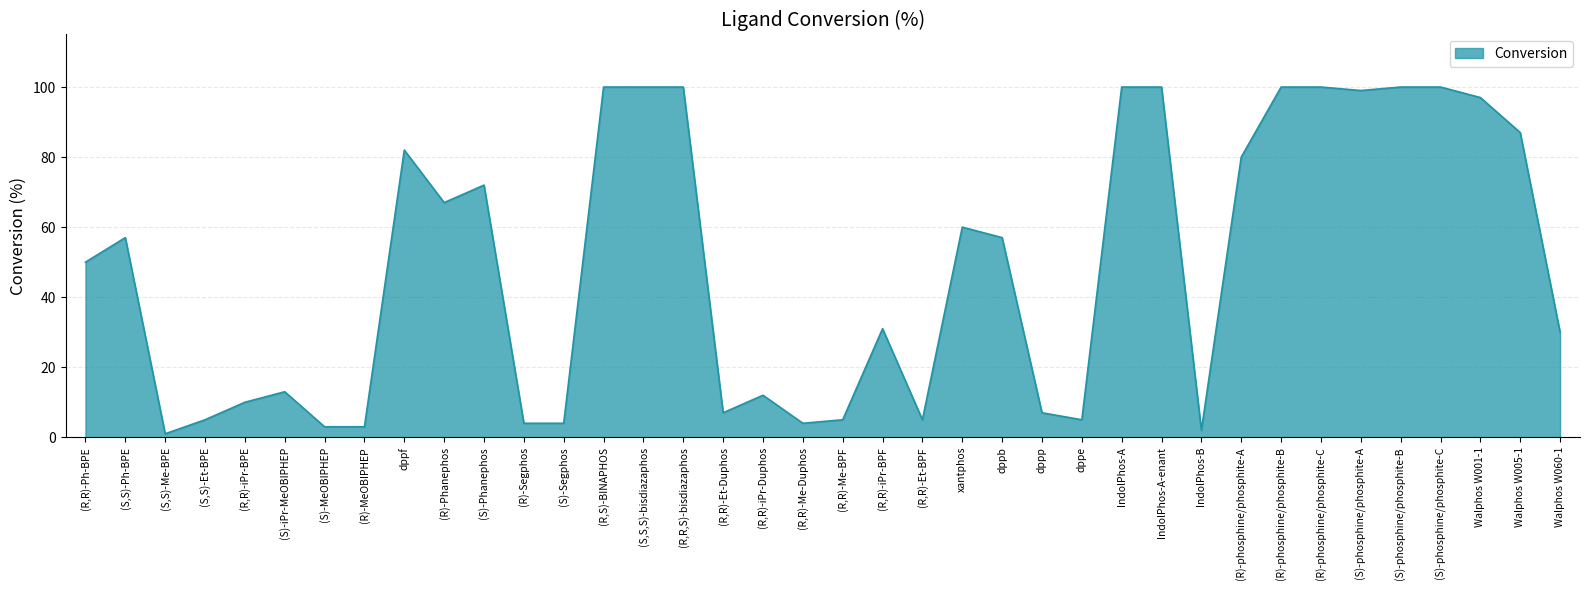

What position from the left is (S,S,S)-bisdiazaphos?

15